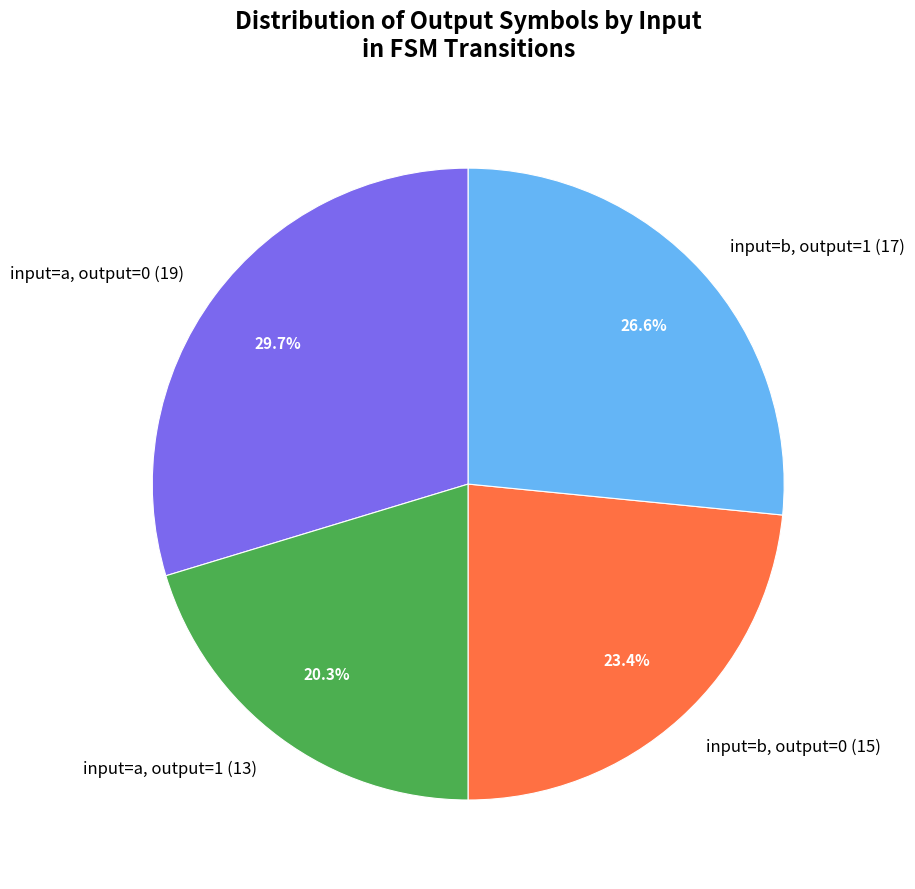

Between input=a, output=1 (13) and input=b, output=1 (17), which is larger?

input=b, output=1 (17)